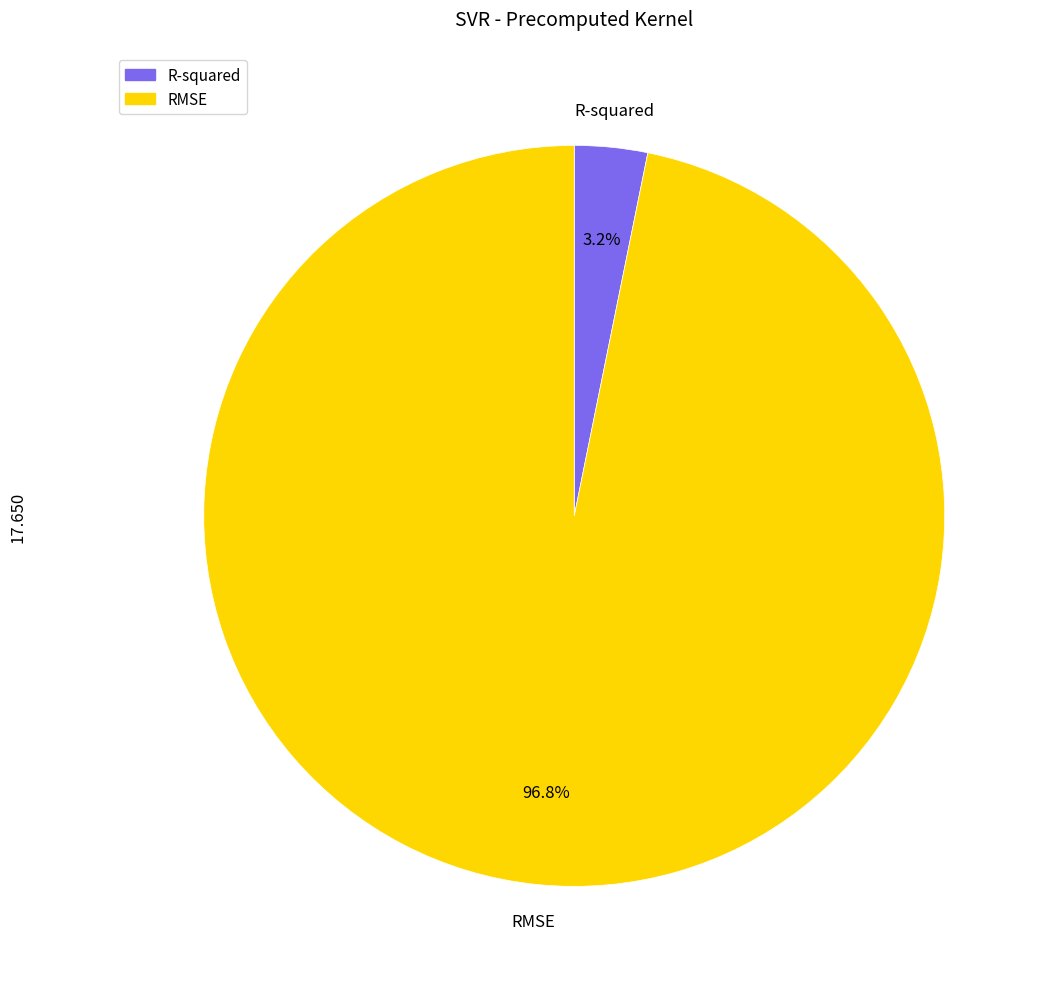

Does RMSE represent more than half of the total?

Yes